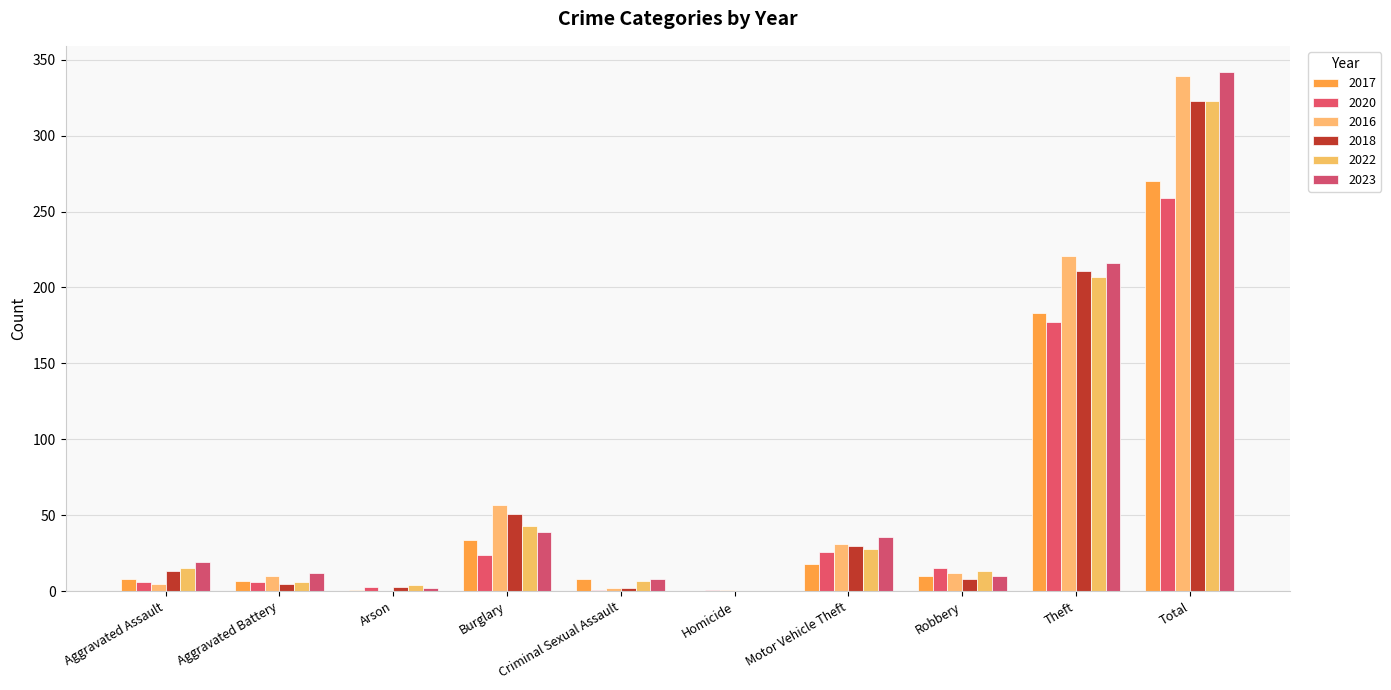

Reading left to right, extract all data points from this chart.

2017: 8	7	1	34	8	0	18	10	183	270
2020: 6	6	3	24	1	1	26	15	177	259
2016: 5	10	0	57	2	1	31	12	221	339
2018: 13	5	3	51	2	0	30	8	211	323
2022: 15	6	4	43	7	0	28	13	207	323
2023: 19	12	2	39	8	0	36	10	216	342